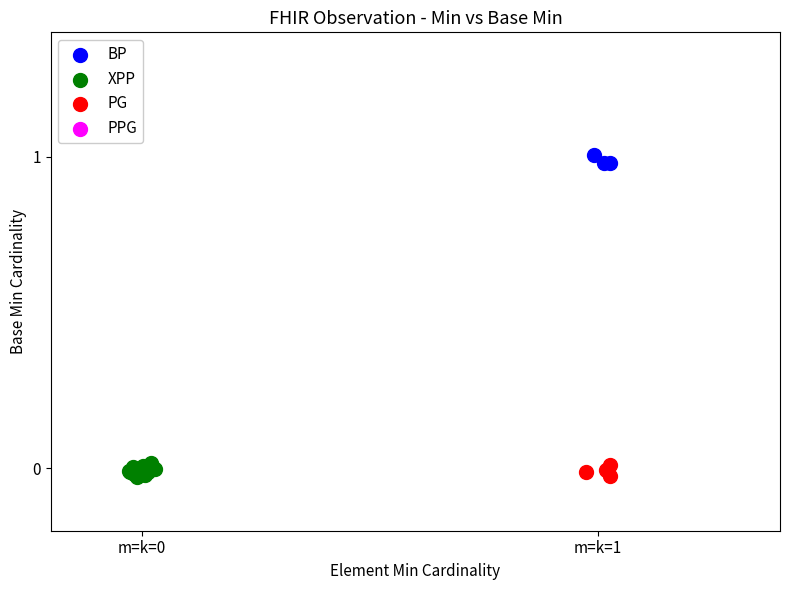

Which series contains the highest Y value?

BP